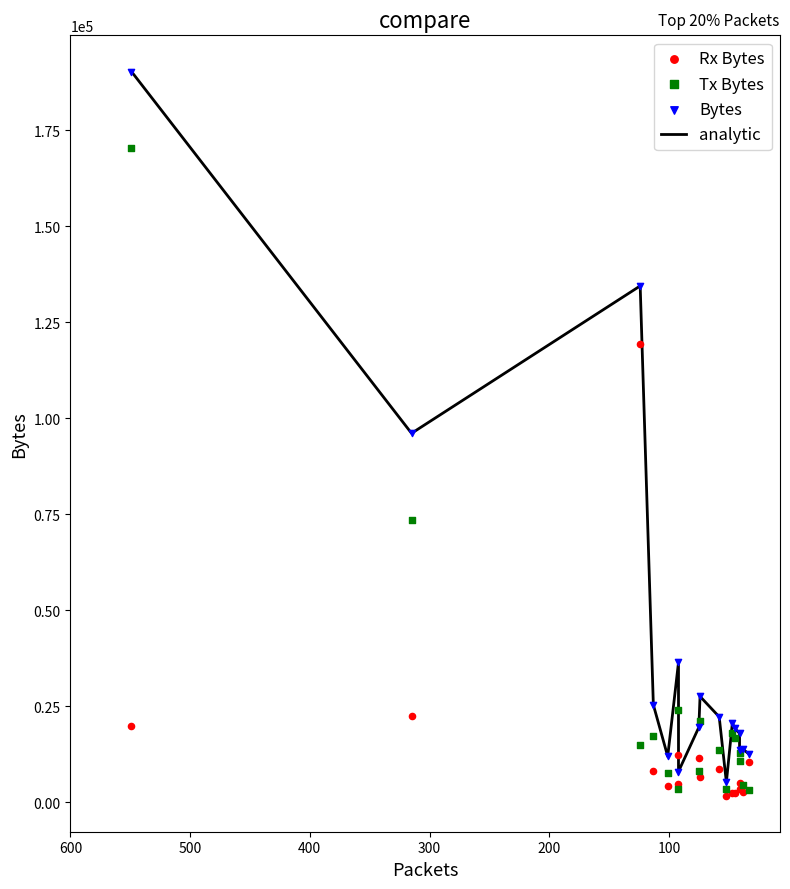

What are all the series names shown in the legend?

analytic, Rx Bytes, Tx Bytes, Bytes